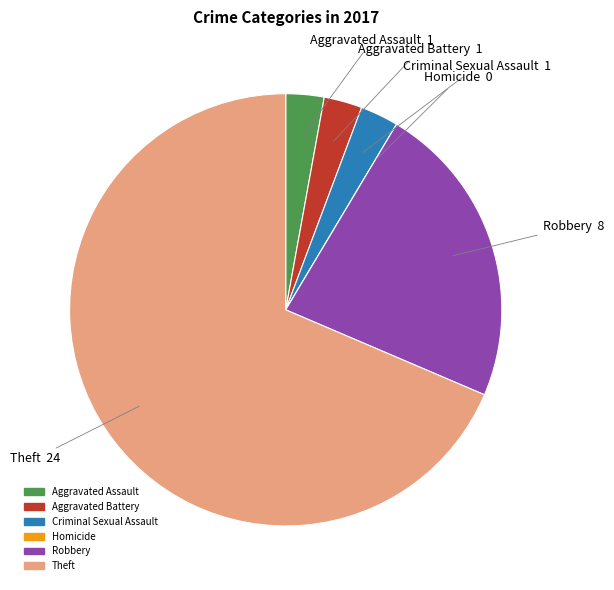

Is the sum of Theft and Criminal Sexual Assault greater than half?

Yes